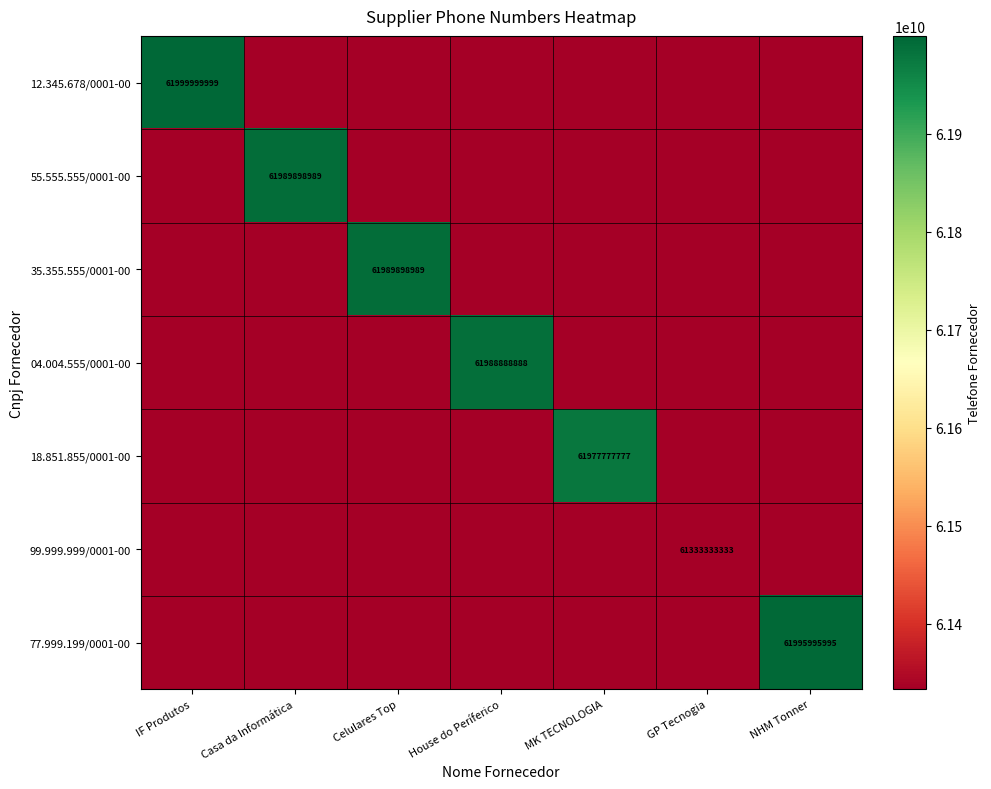

The value of 55.555.555/0001-00 at Casa da Informática is 95024074850. True or false?

False